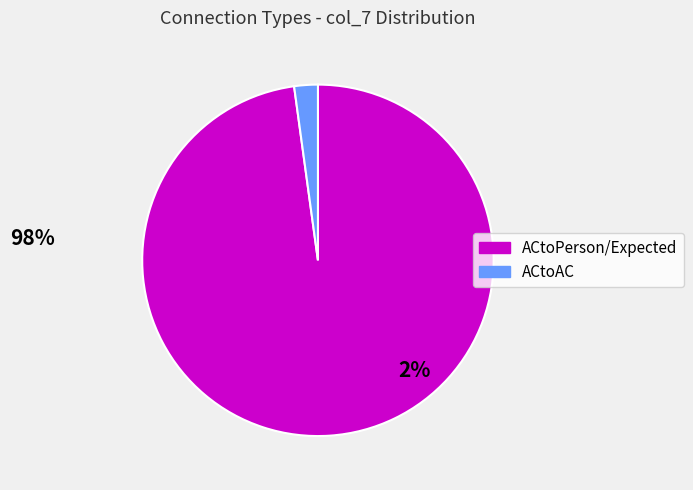

True or false: ACtoPerson/Expected accounts for 98% of the total.

True